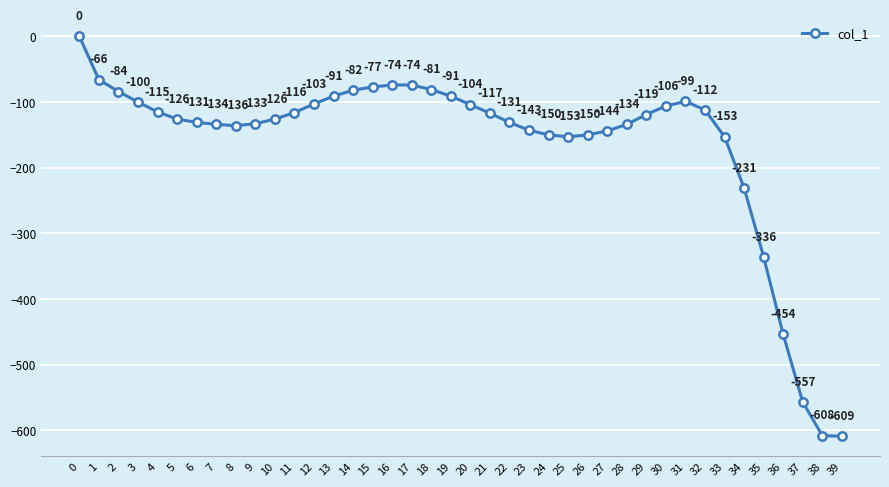

What is the sum of all values?

-6550